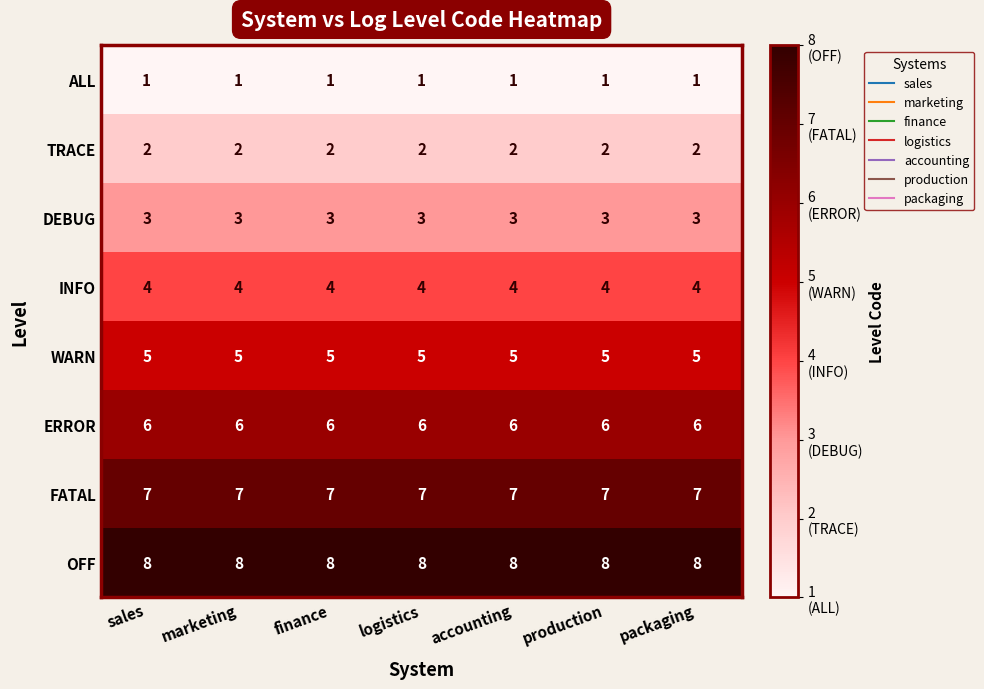

What is the spread (max minus min) of values at packaging?

7